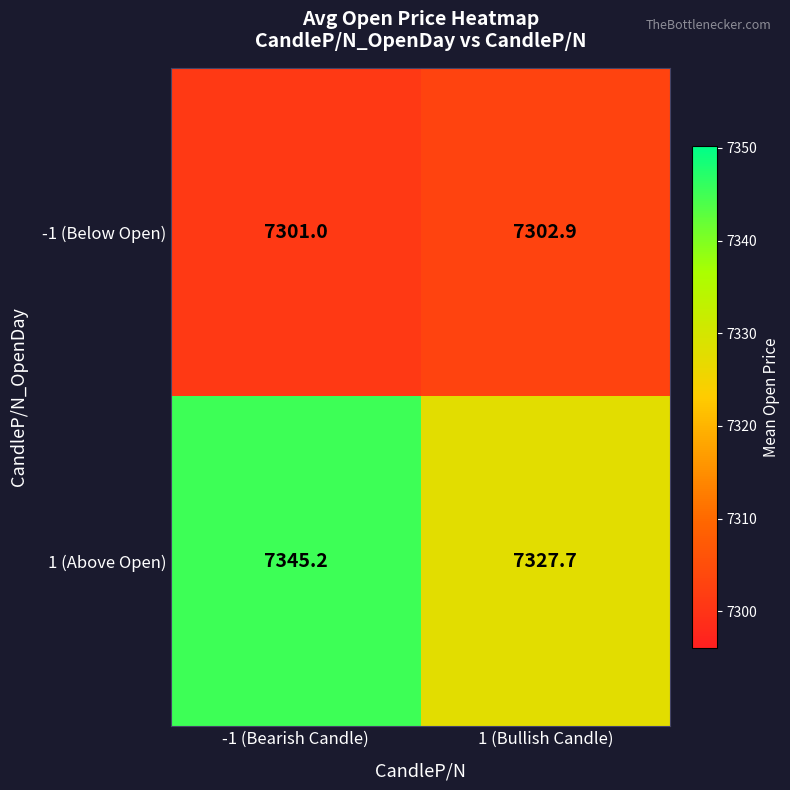

Which series has the largest range (max minus min)?

1 (Above Open)